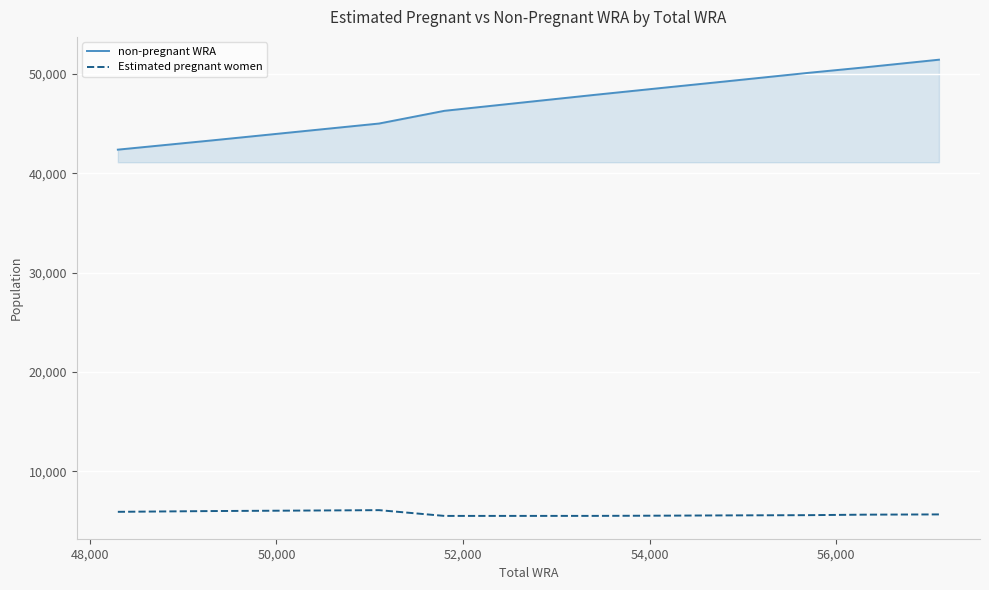

List the series in order of their overall mean, highest first.

non-pregnant WRA, Estimated pregnant women